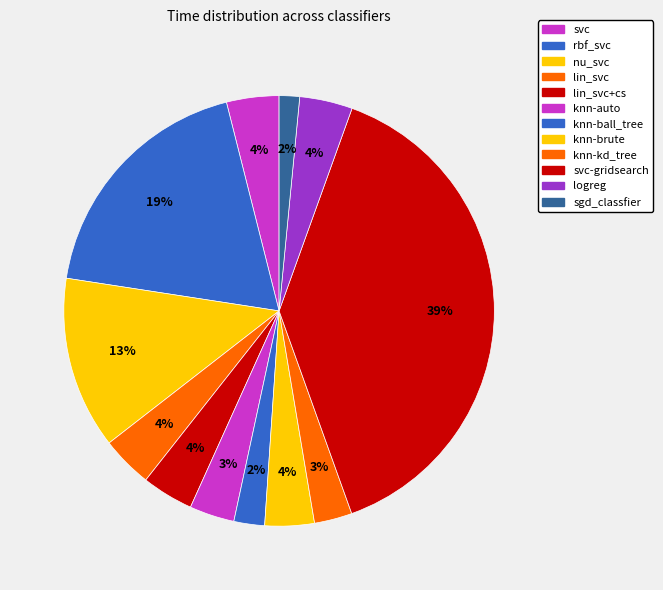

How many segments does this pie chart have?

12